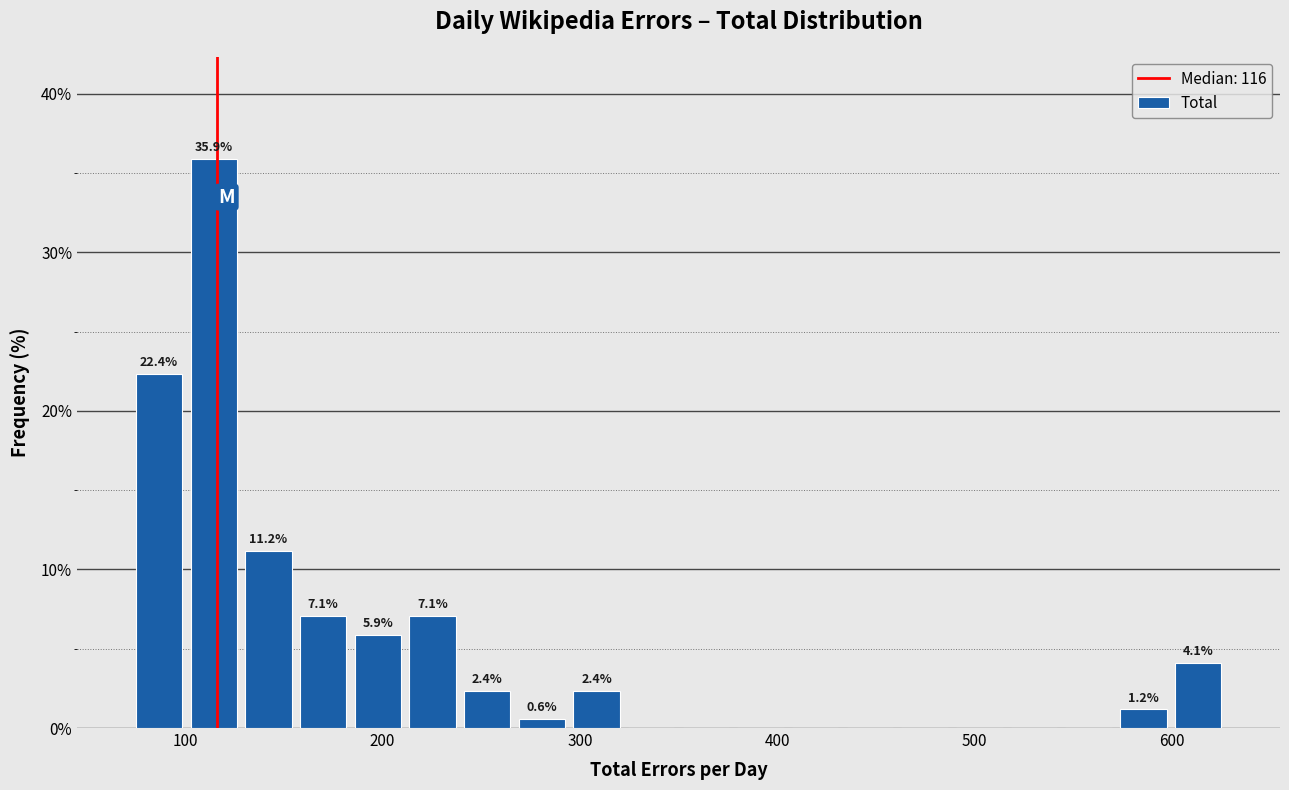

Read against the x-axis, roughly where is the centre of the tallest bar?

110